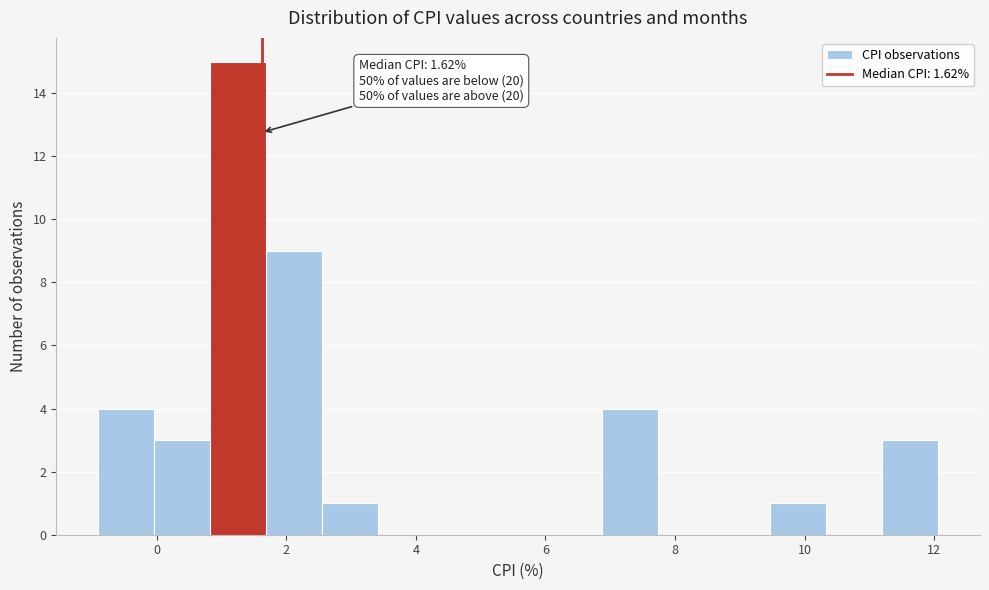

Over which range of the x-axis is the bar tallest?

0.8 to 1.6